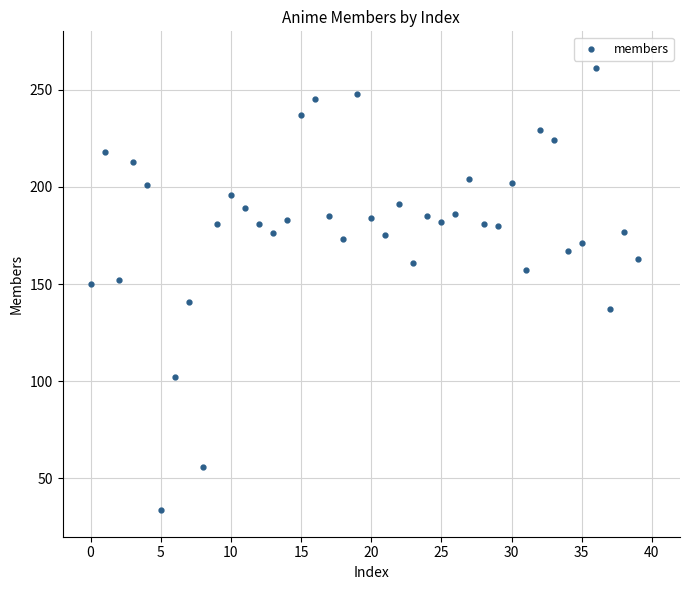

What is the range of Y values (max minus min)?

227